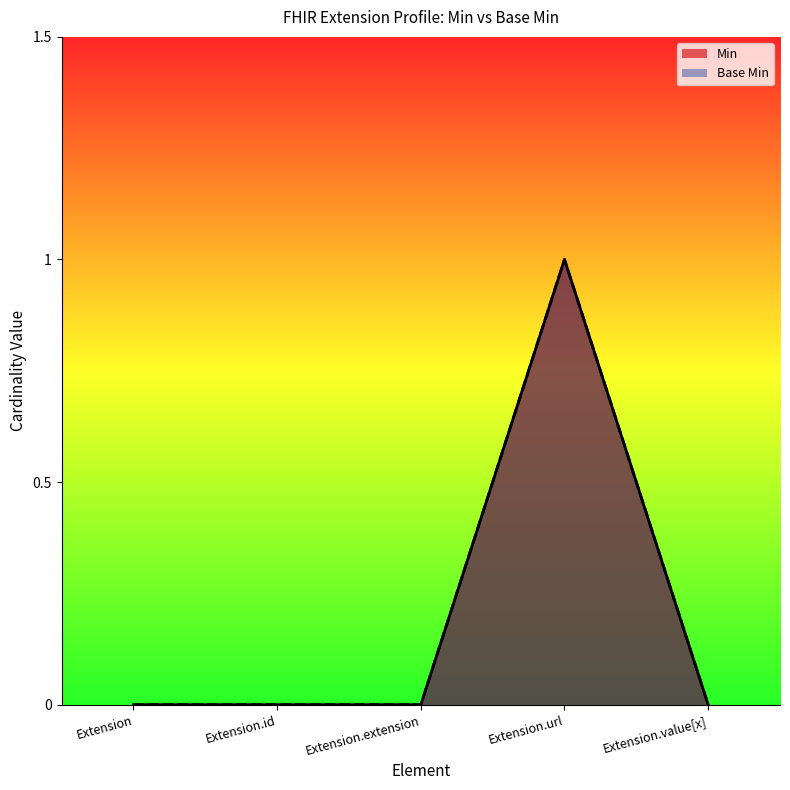

True or false: Base Min and Min intersect in this chart.

False